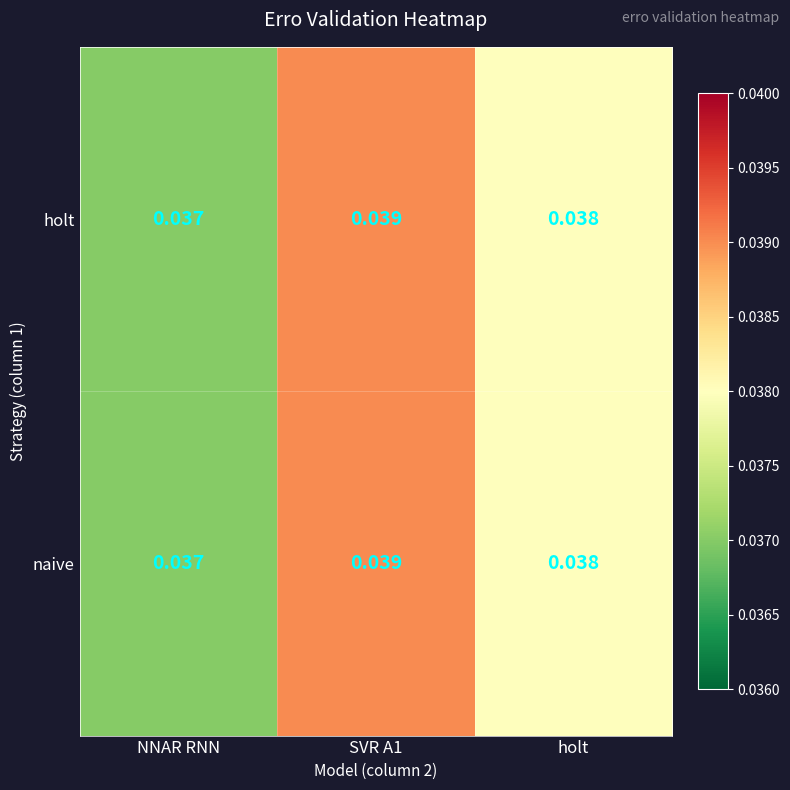

Where is naive nearest to the value 0?

NNAR RNN